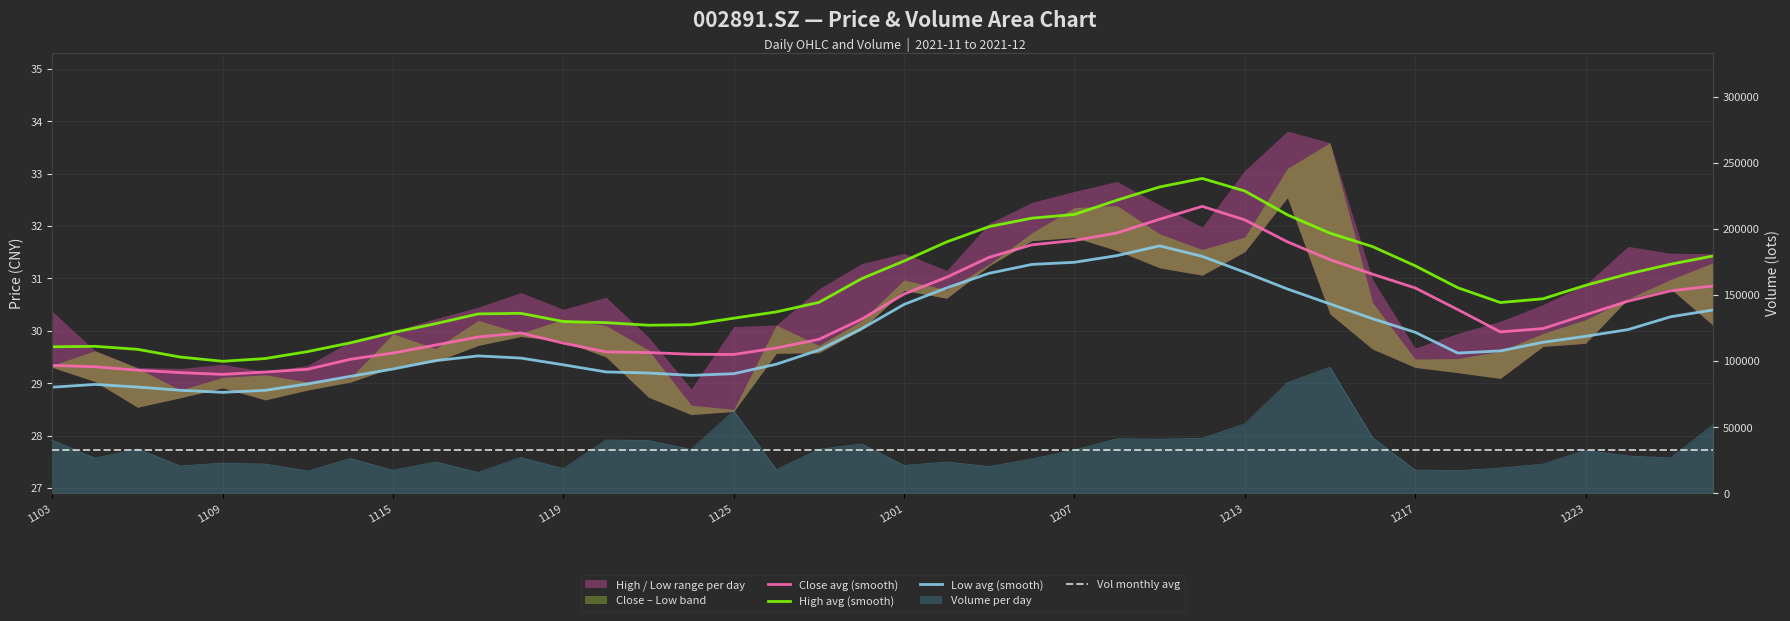

True or false: Vol monthly avg and Close avg (smooth) cross at least once.

False